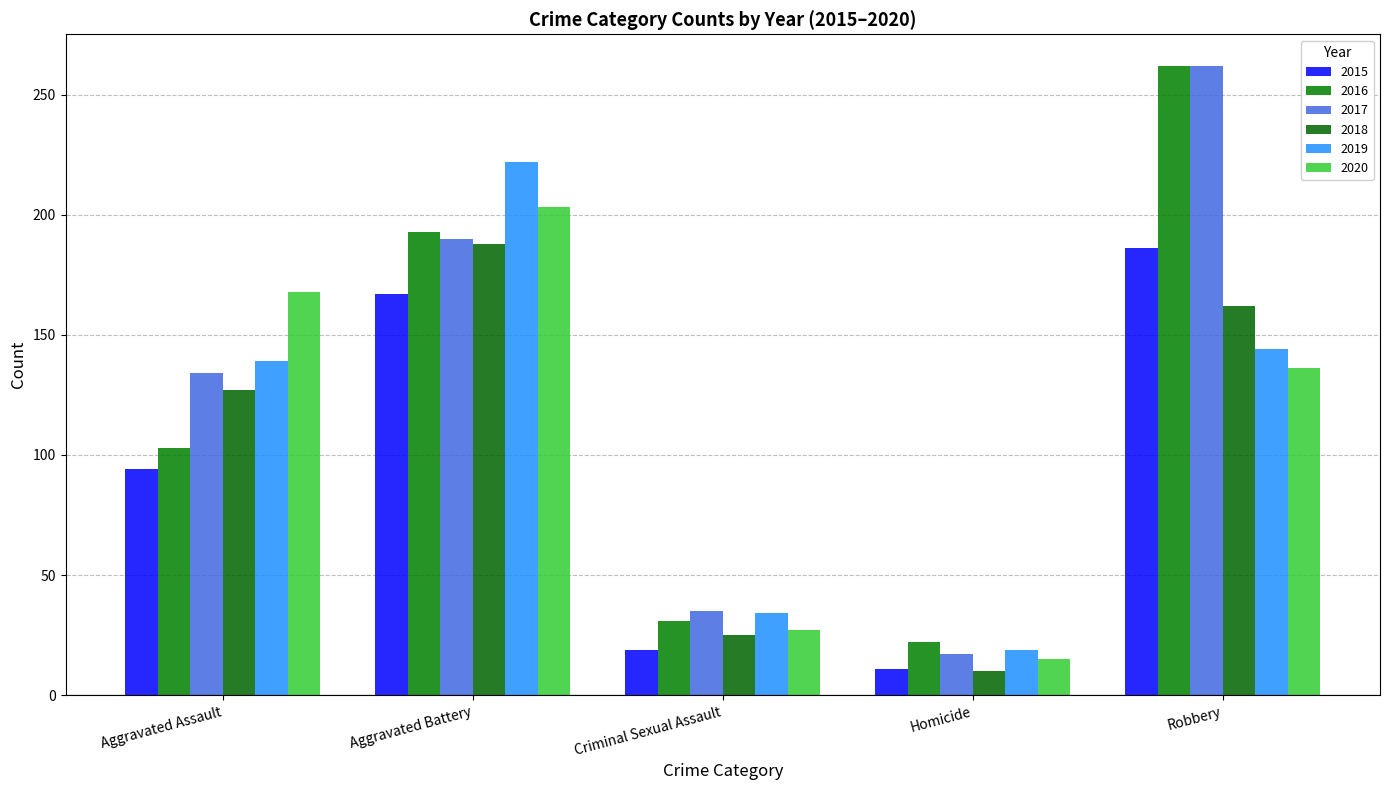

Reading right to left, transcribe all the data shown in this chart.

2015: Robbery=186	Homicide=11	Criminal Sexual Assault=19	Aggravated Battery=167	Aggravated Assault=94
2016: Robbery=262	Homicide=22	Criminal Sexual Assault=31	Aggravated Battery=193	Aggravated Assault=103
2017: Robbery=262	Homicide=17	Criminal Sexual Assault=35	Aggravated Battery=190	Aggravated Assault=134
2018: Robbery=162	Homicide=10	Criminal Sexual Assault=25	Aggravated Battery=188	Aggravated Assault=127
2019: Robbery=144	Homicide=19	Criminal Sexual Assault=34	Aggravated Battery=222	Aggravated Assault=139
2020: Robbery=136	Homicide=15	Criminal Sexual Assault=27	Aggravated Battery=203	Aggravated Assault=168